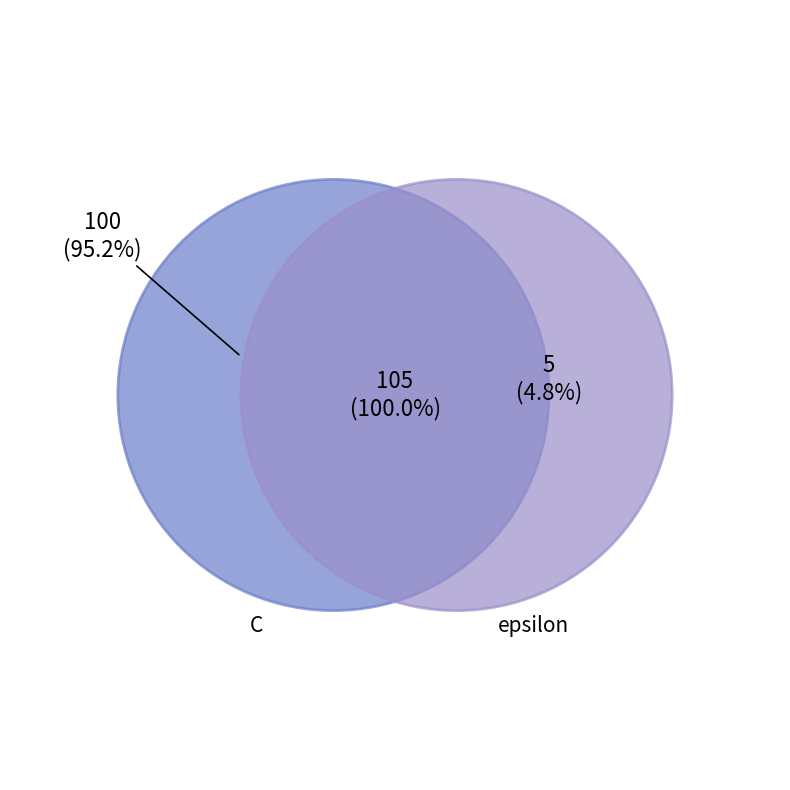

What is the largest slice in the pie chart?

C